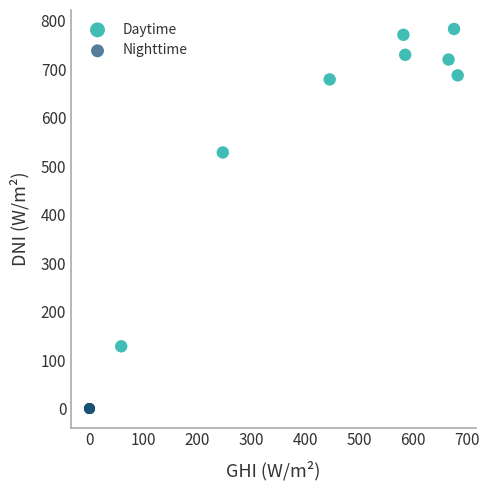

Which series reaches the maximum Y coordinate?

Daytime